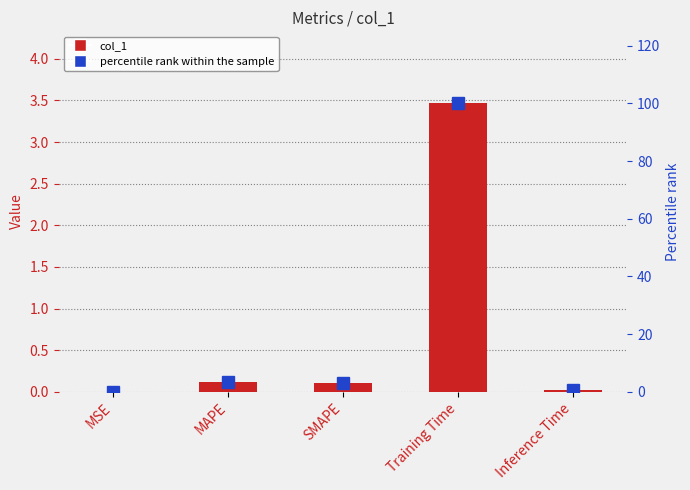

Which series has the largest range (max minus min)?

percentile rank